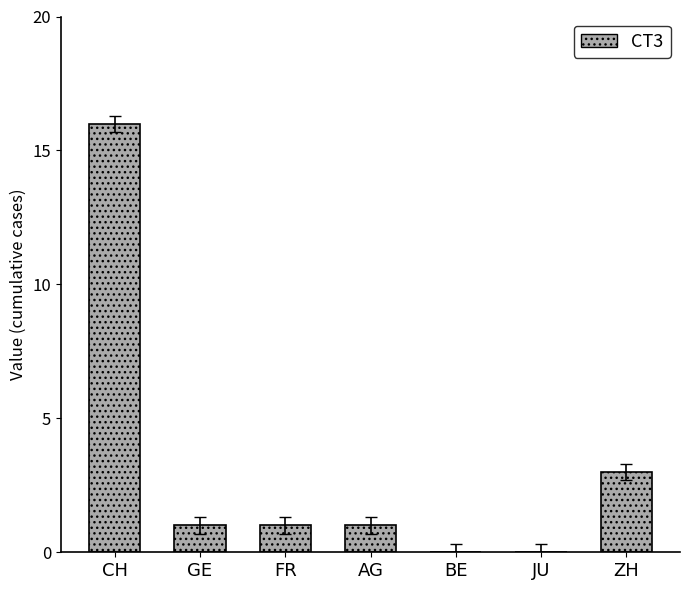

What is the change in value from GE to ZH?

+2